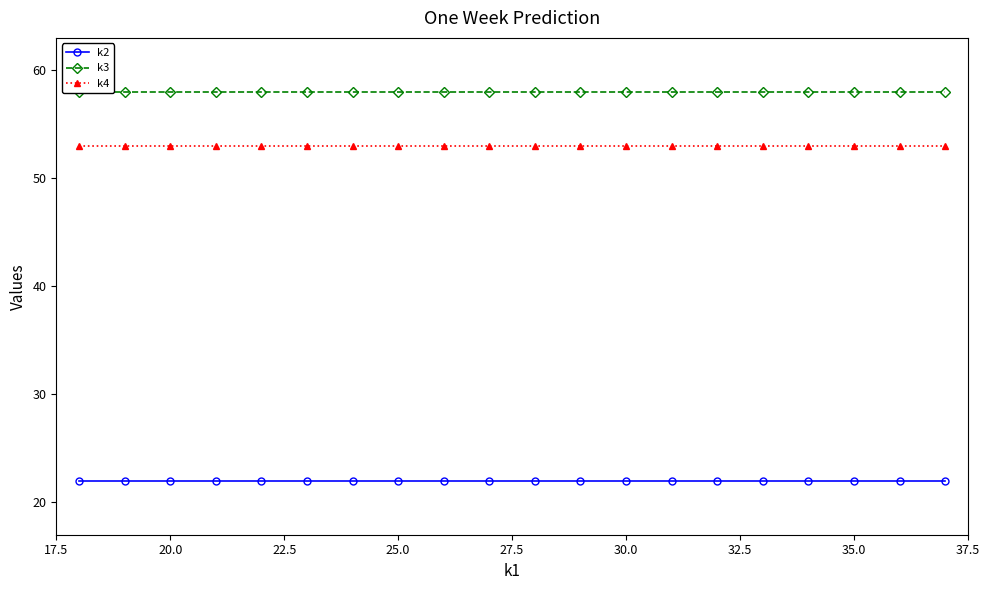

What is the value of the k2 point at the 2nd from the left?

22